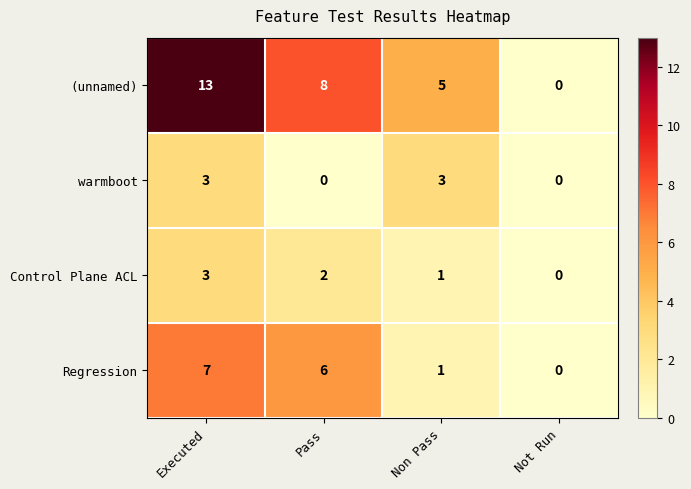

What is the difference between the warmboot values at Pass and Executed?

3